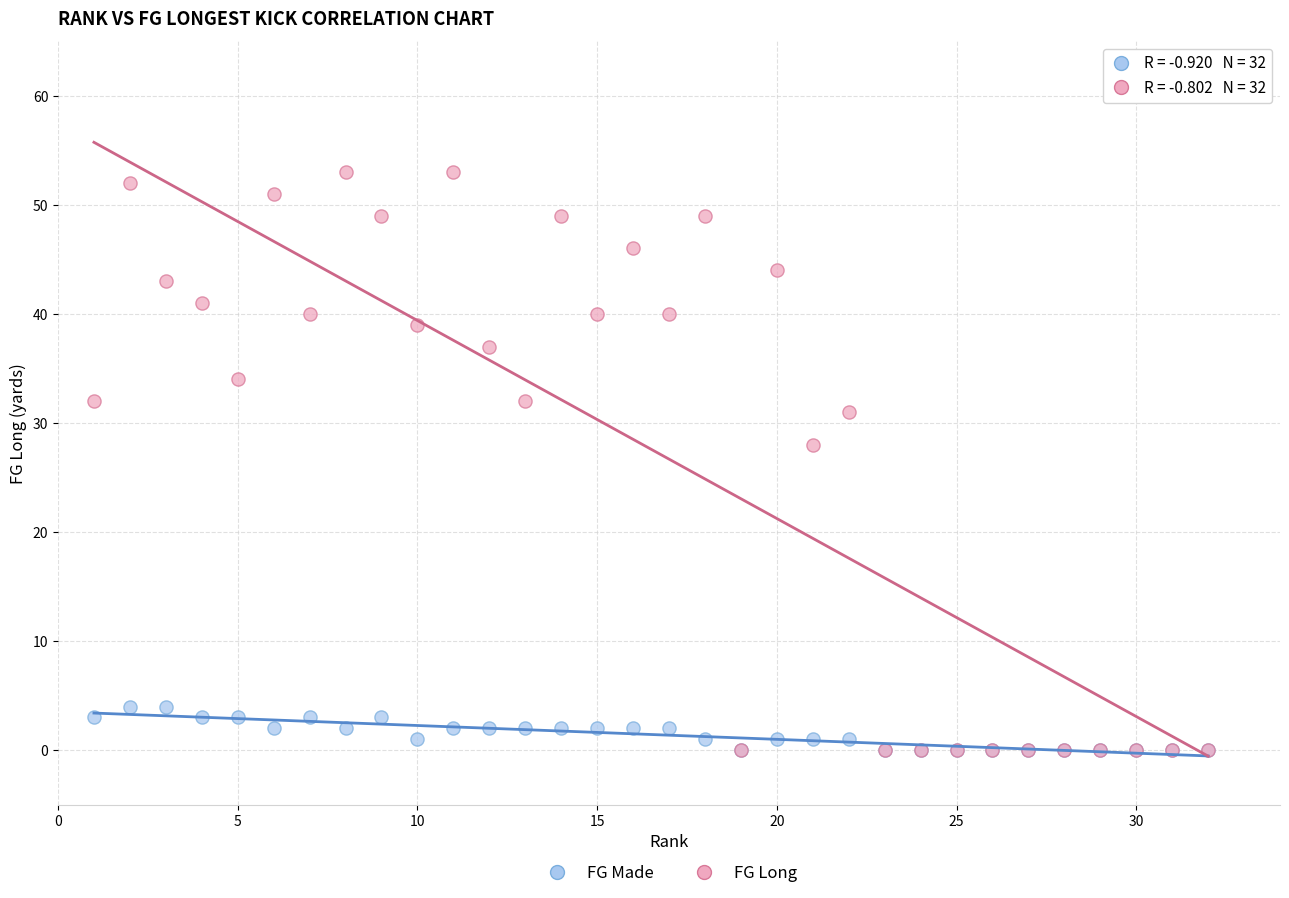

What are all the series names shown in the legend?

FG Made, FG Long